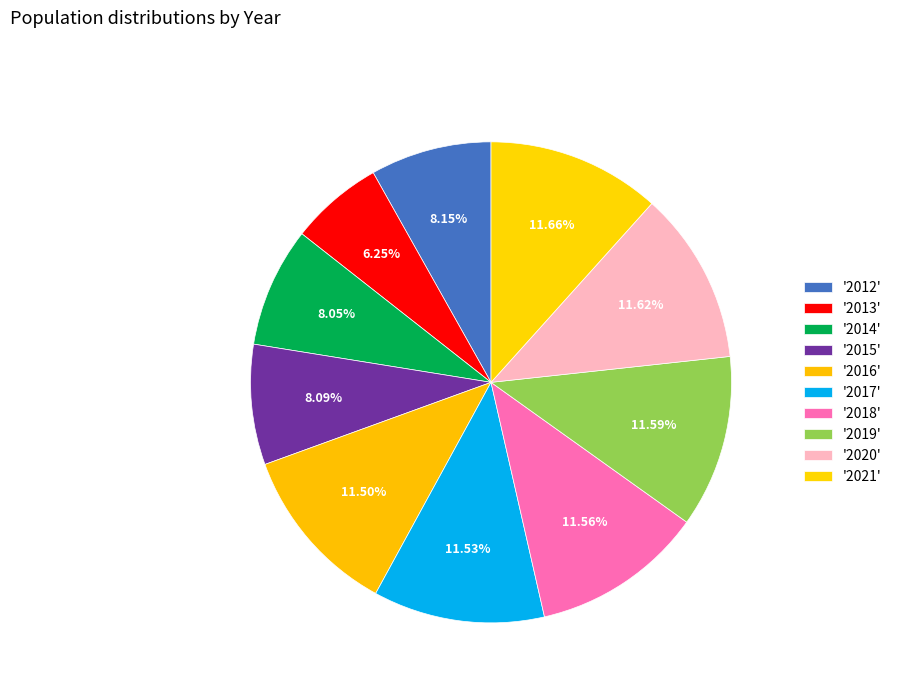

How many segments does this pie chart have?

10